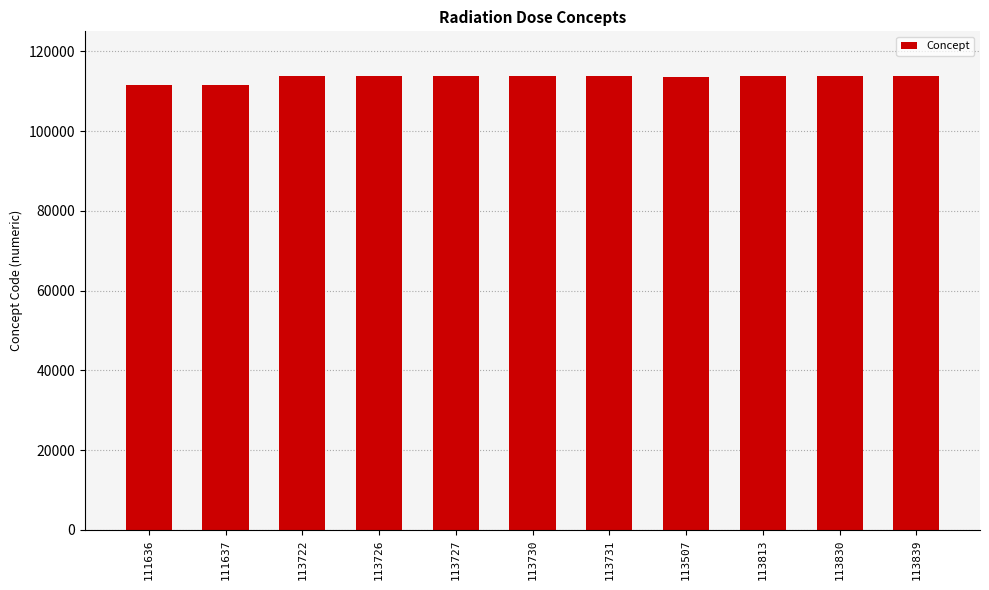

Is it true that the value at 113507 is 27546?

False